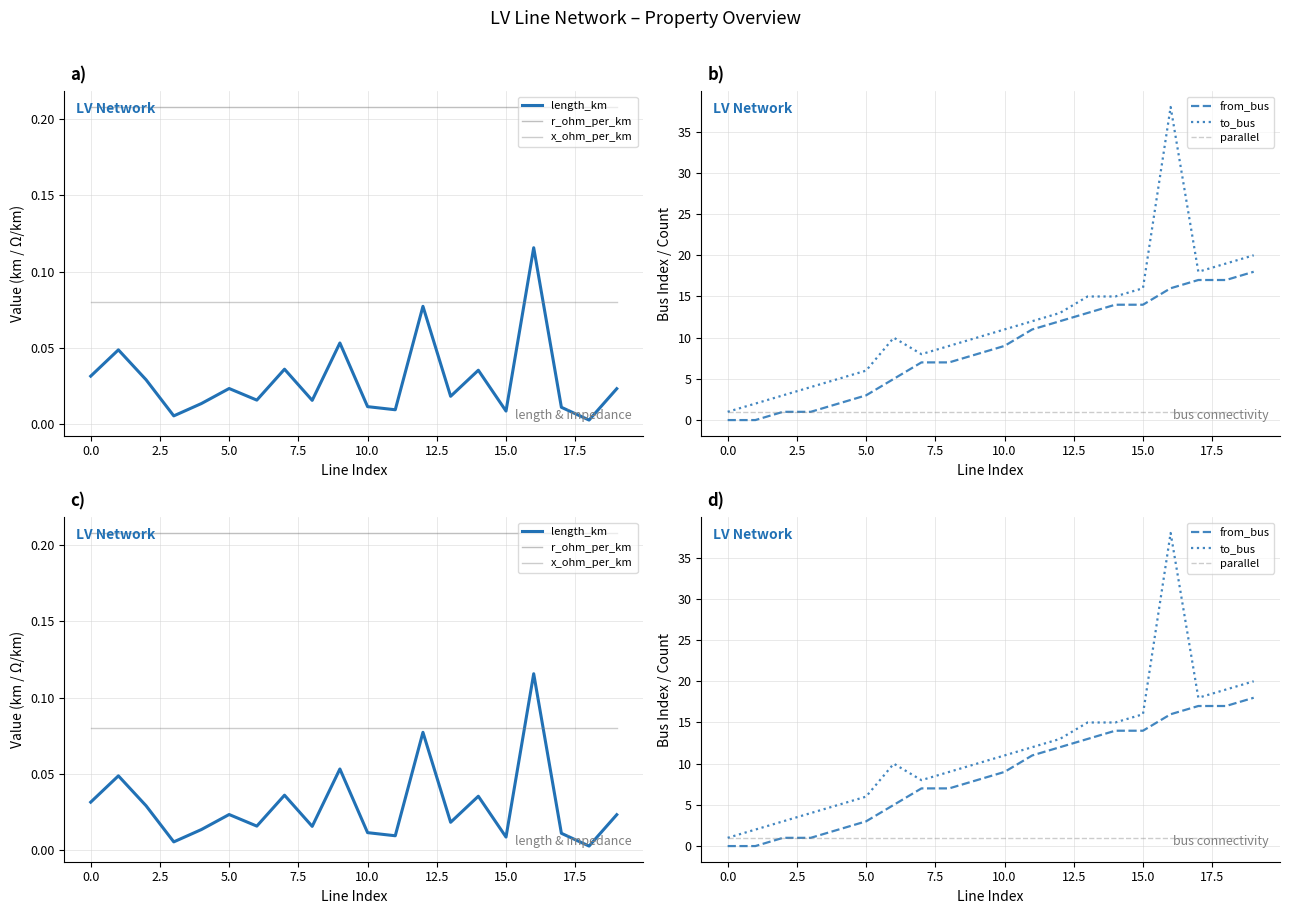

At which category is the sum across all series the highest?

16